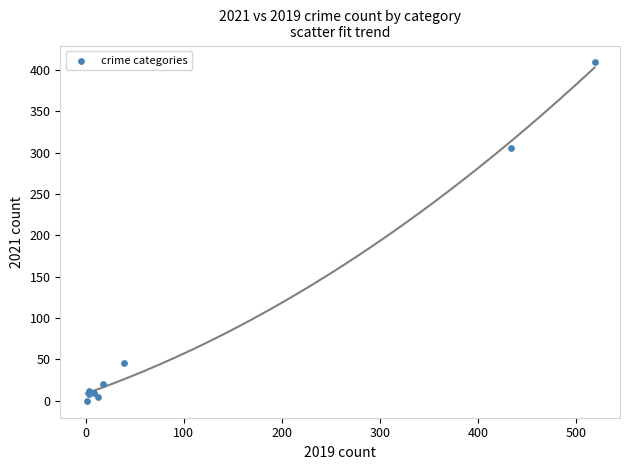

What Y value in the scatter plot is closest to 204?

305